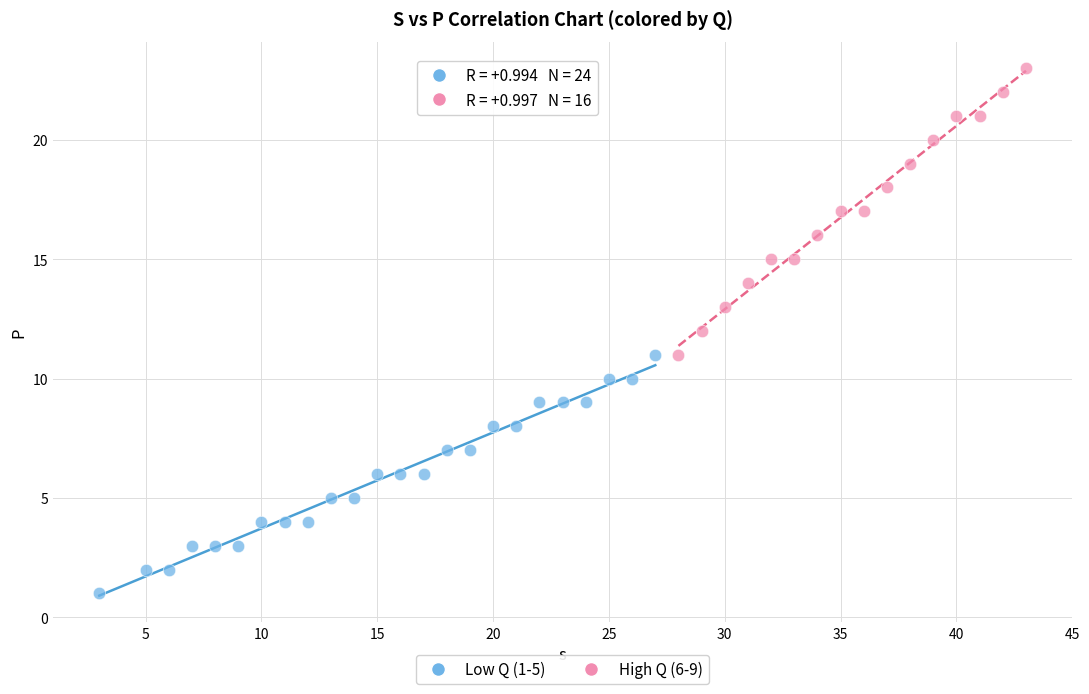

Which series contains the highest Y value?

High Q (6-9)